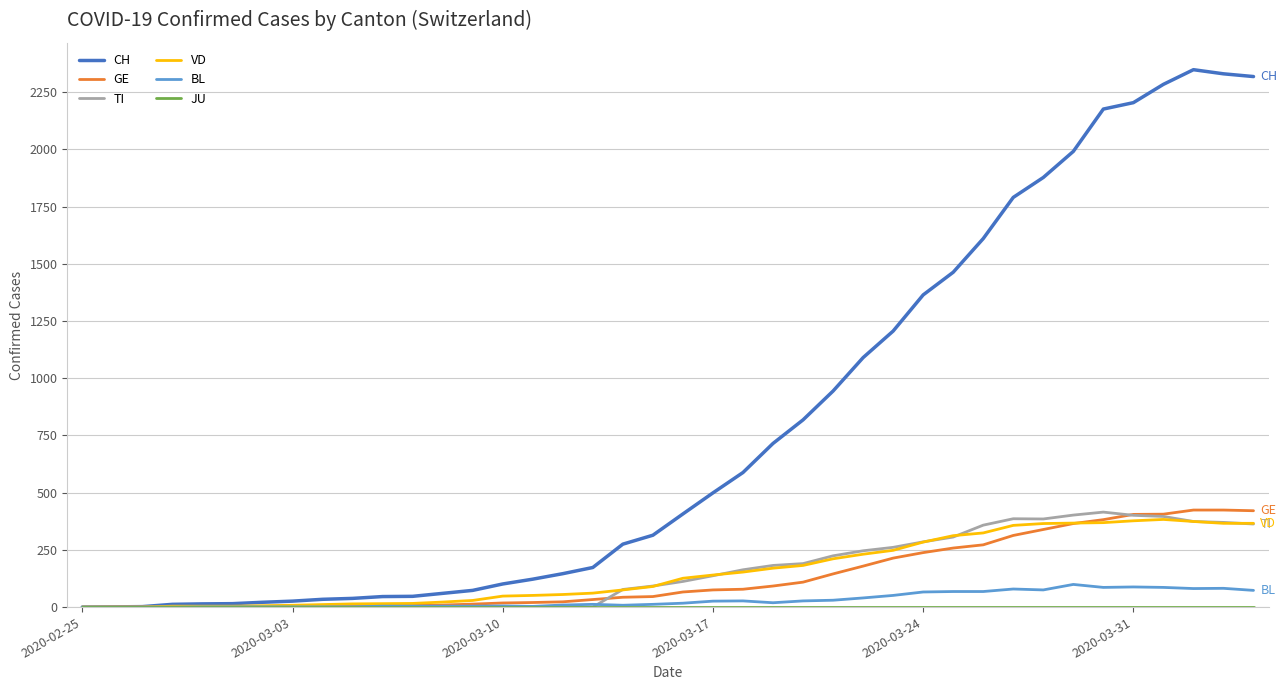

At how many categories does at least one series exceed 1969?

7